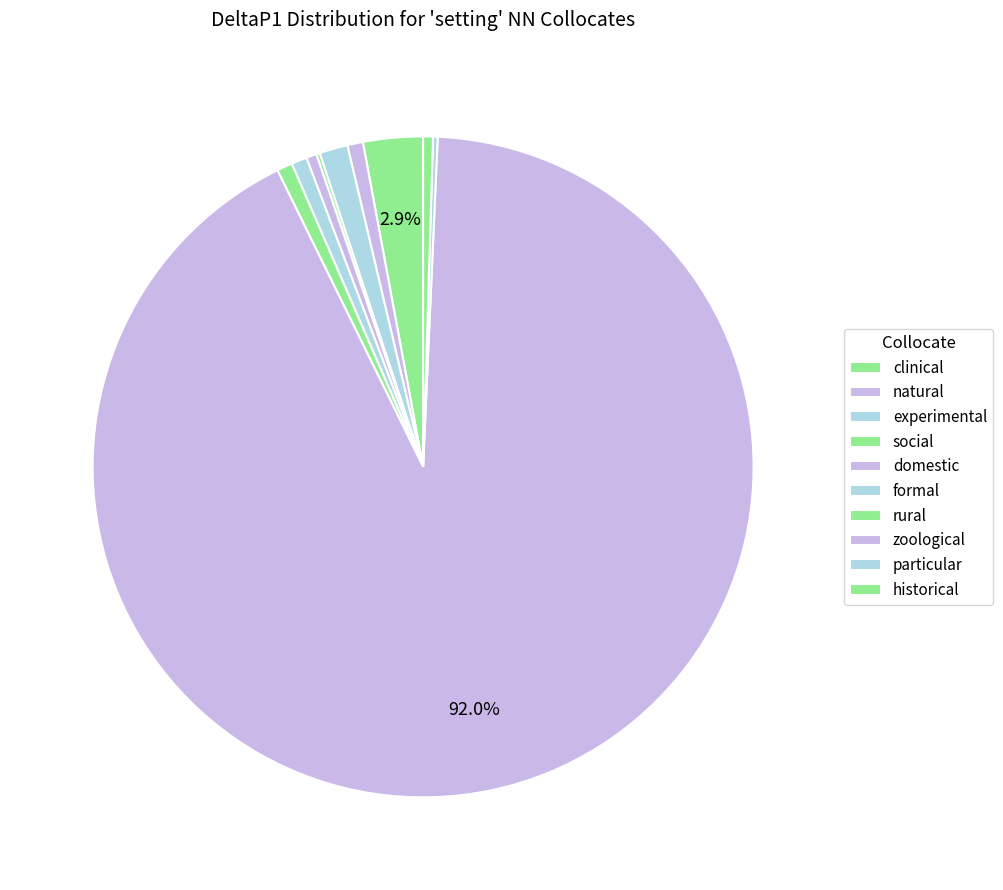

Does zoological account for over 50% of the chart?

Yes